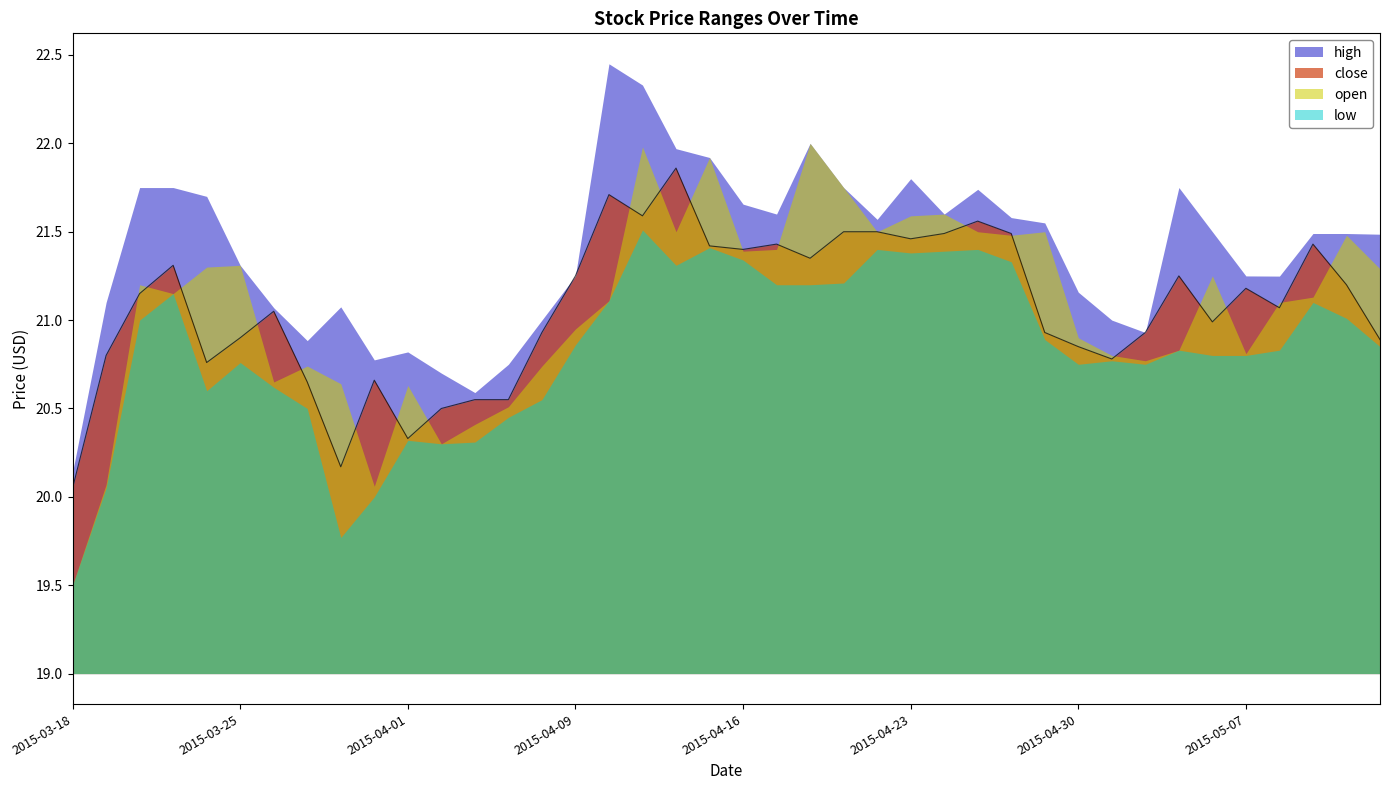

Is the value of open at 2015-04-24 greater than the value of low at 2015-03-20?

Yes